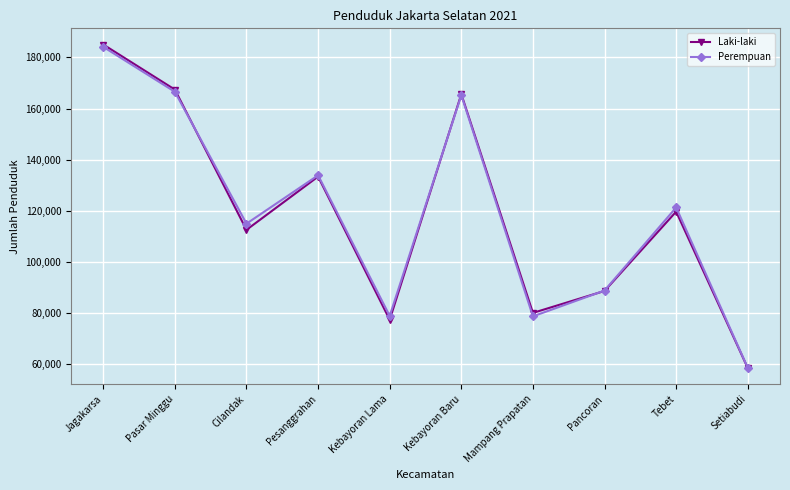

List the labels in order of Laki-laki value, largest first.

Jagakarsa, Pasar Minggu, Kebayoran Baru, Pesanggrahan, Tebet, Cilandak, Pancoran, Mampang Prapatan, Kebayoran Lama, Setiabudi